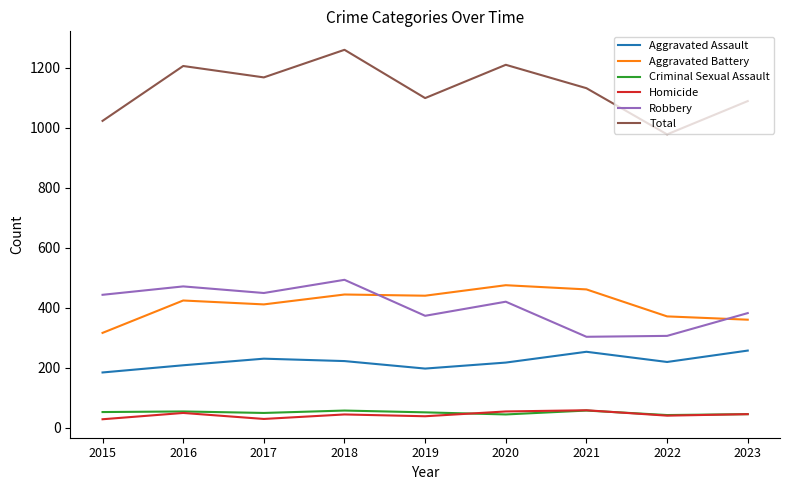

What is the difference between the Criminal Sexual Assault values at 2021 and 2022?

15